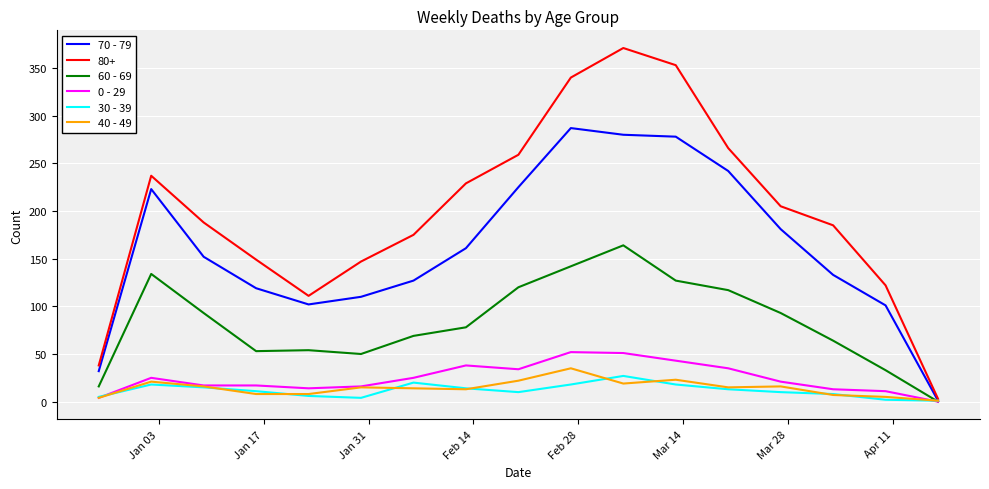

What is the sum of all 30 - 39 values?

200